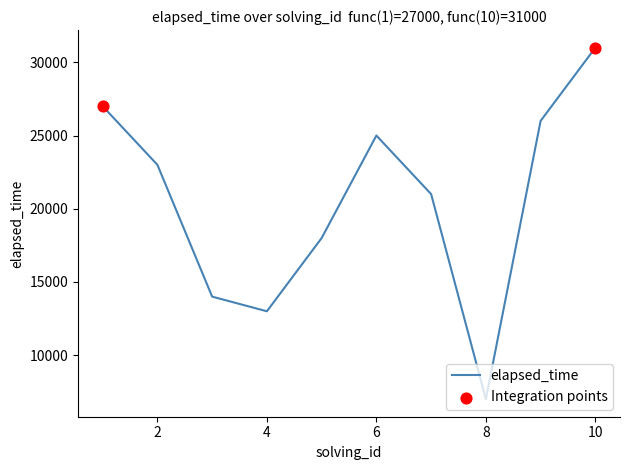

What is the difference between the maximum and minimum values?

24000